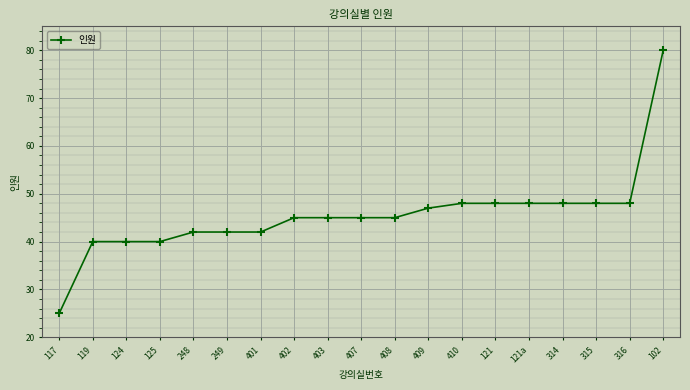

What is the maximum value shown in the chart?

80